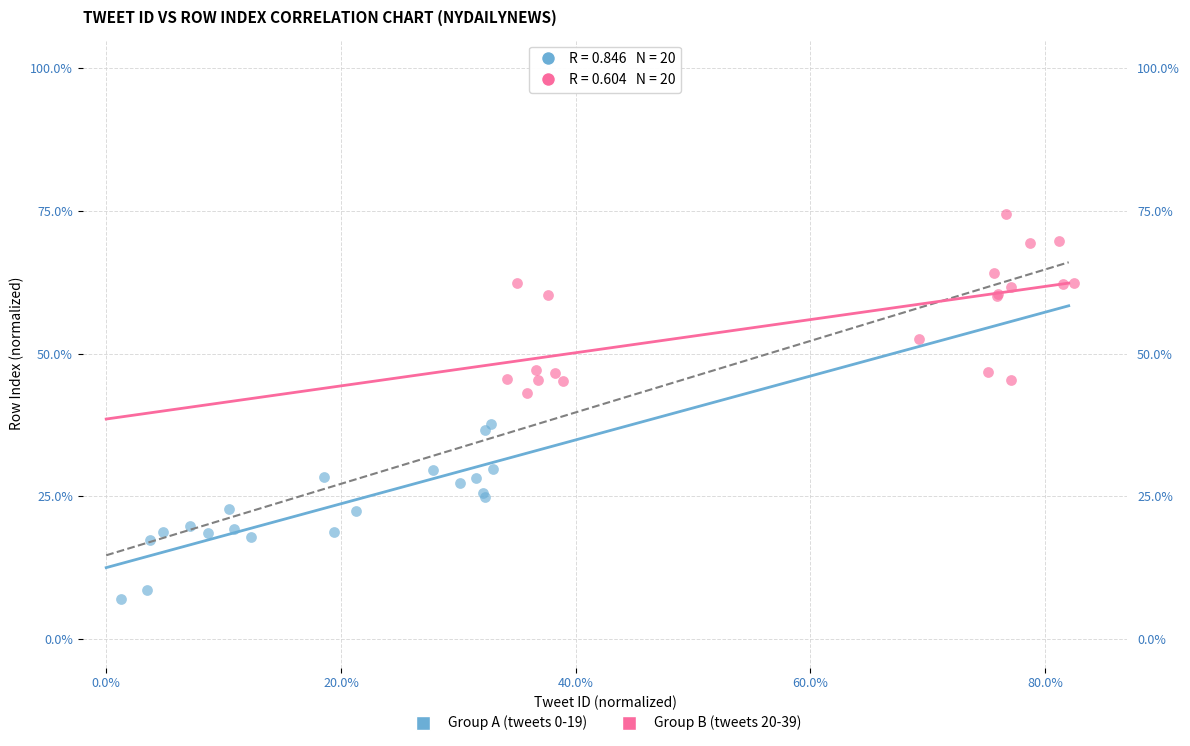

What are all the series names shown in the legend?

Group A (tweets 0-19), Group B (tweets 20-39)